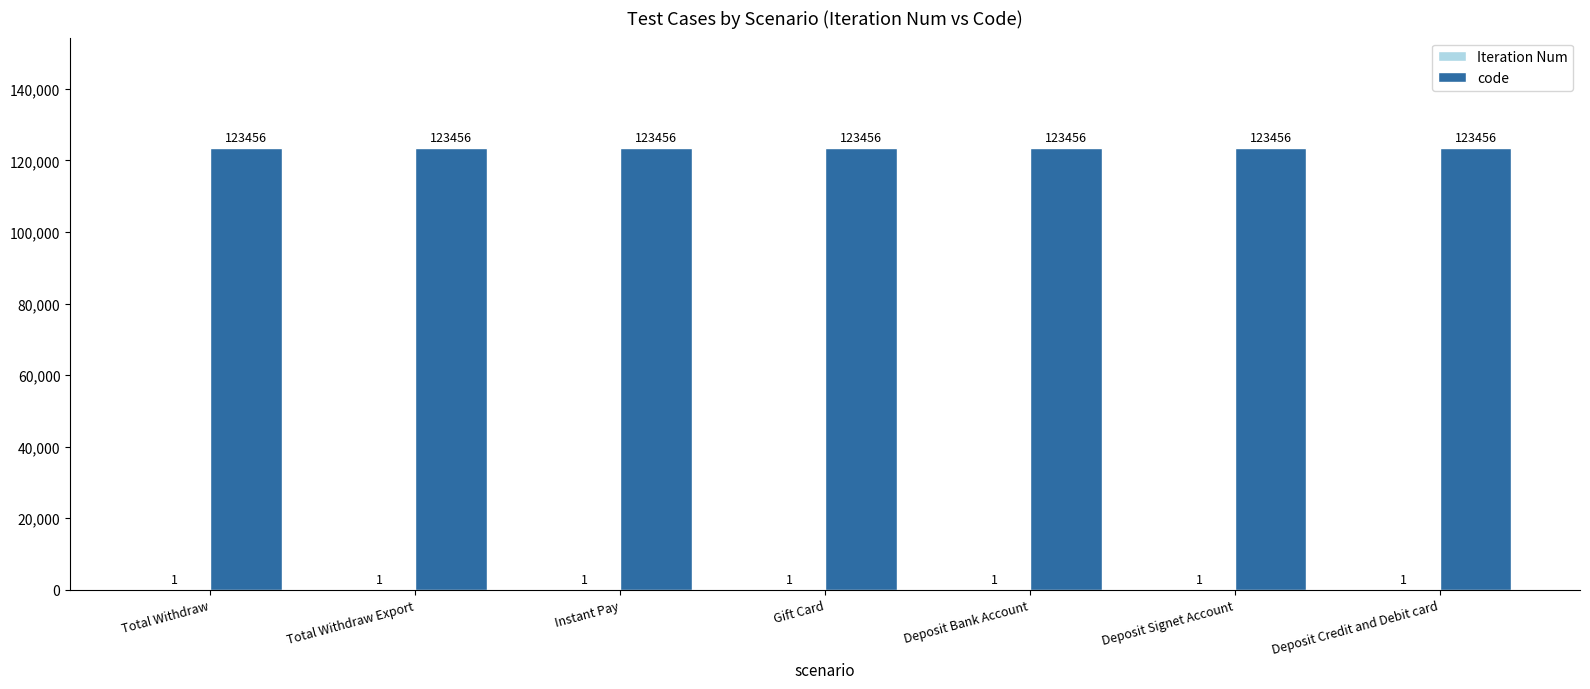

Which series has the largest total across all categories?

code